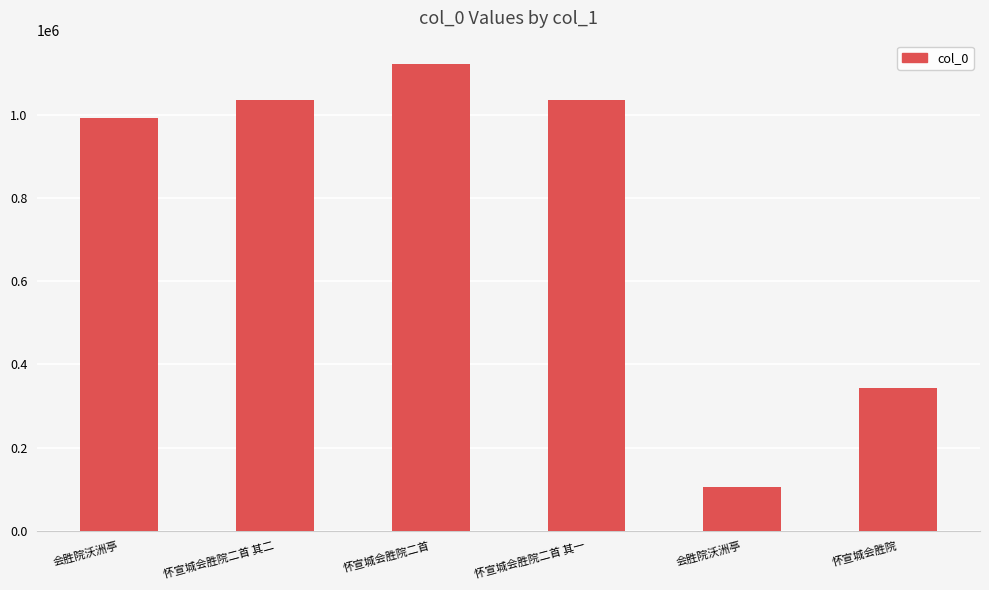

Where is the data nearest to the value 613562?

怀宣城会胜院